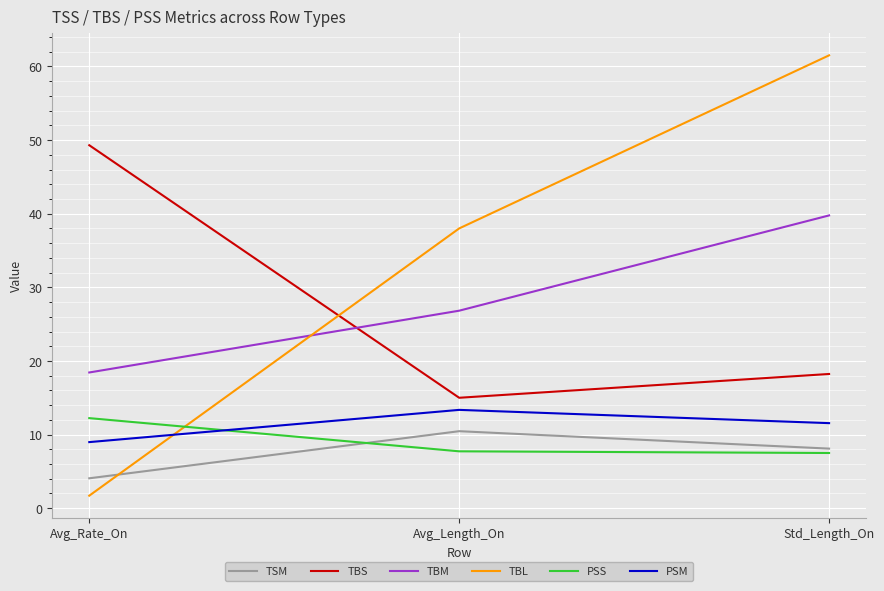

What is the greatest value displayed?

61.5